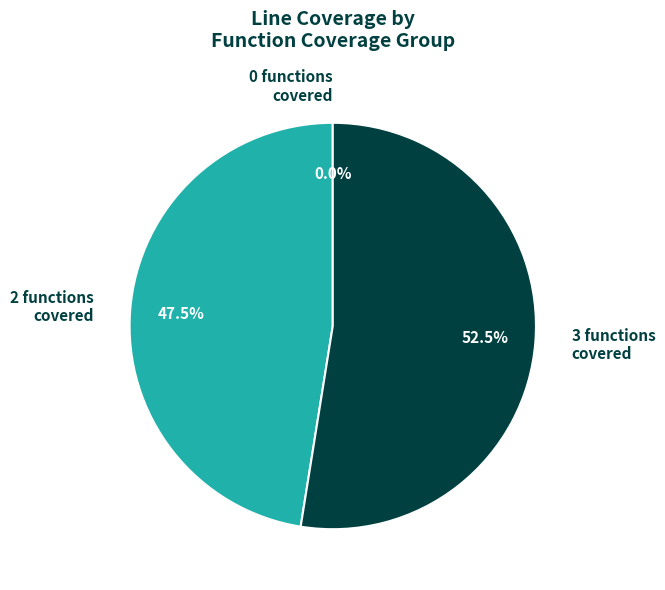

Is the sum of 16 and 27 greater than half?

No